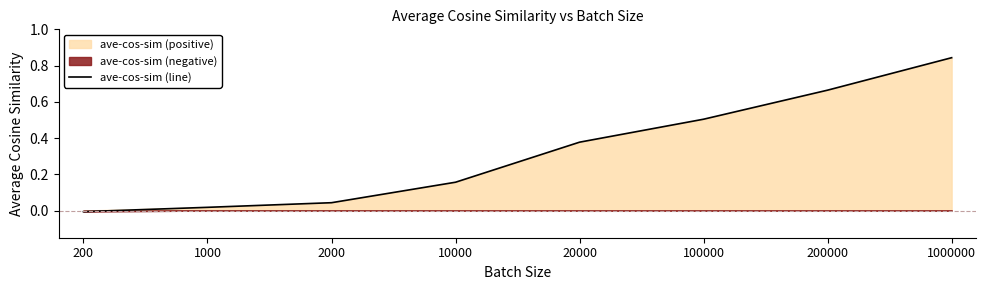

How many negative values are there?

1